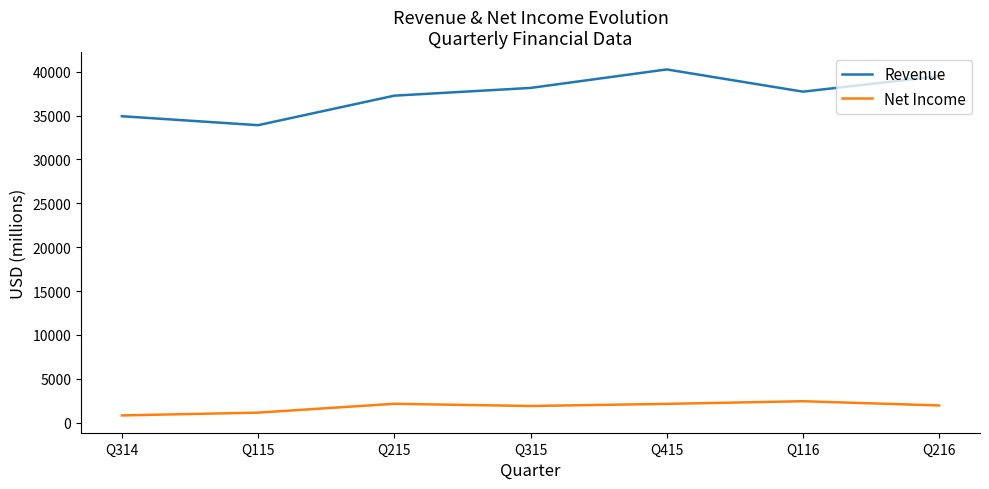

True or false: Net Income and Revenue cross at least once.

False